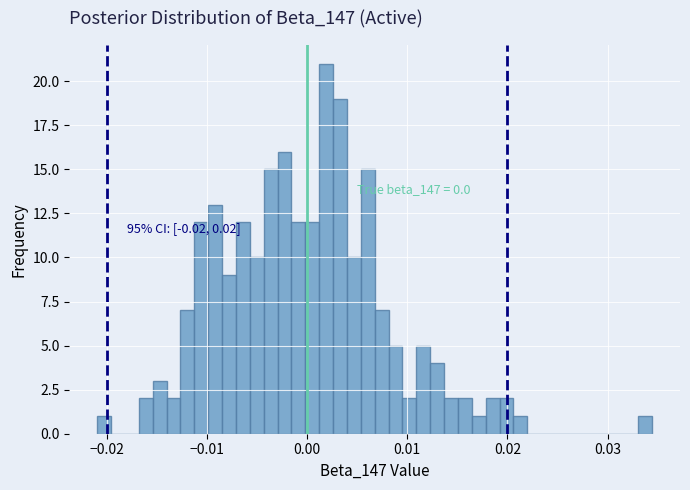

Around what value on the x-axis is the tallest bar? Give the approximate position of its centre, as read against the axis.

0.002